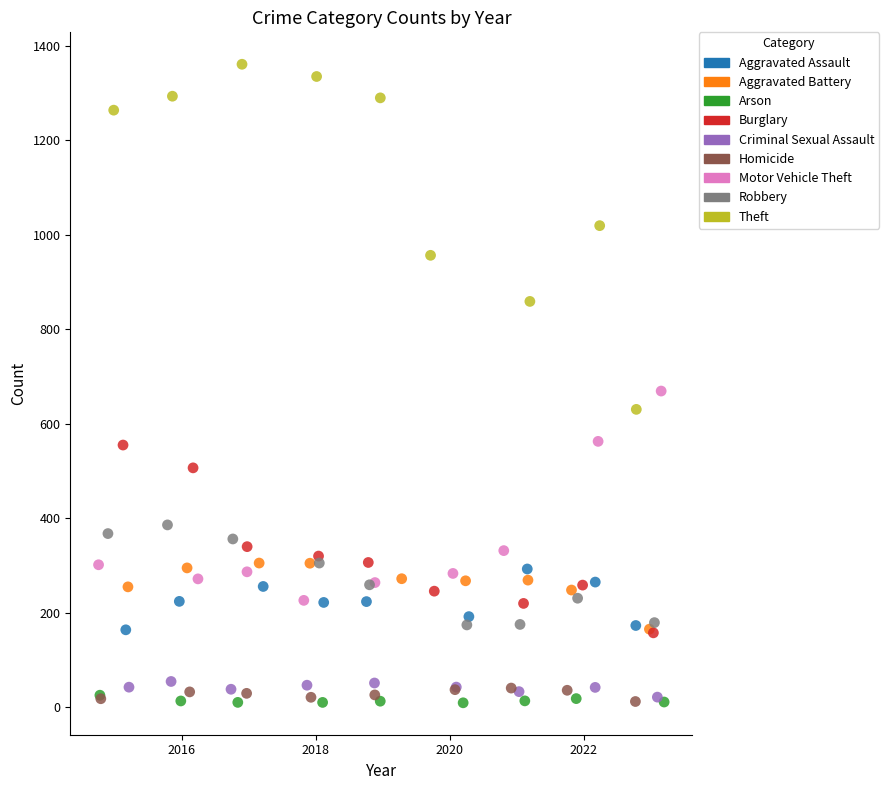

Which series has the largest Y range (max minus min)?

Theft